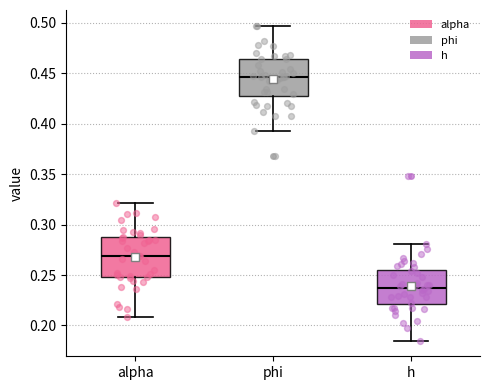

Where does the upper whisker of the box for phi end on the y-axis? The values are not printed on the chart, so give them approximately, as read against the axis.

0.495